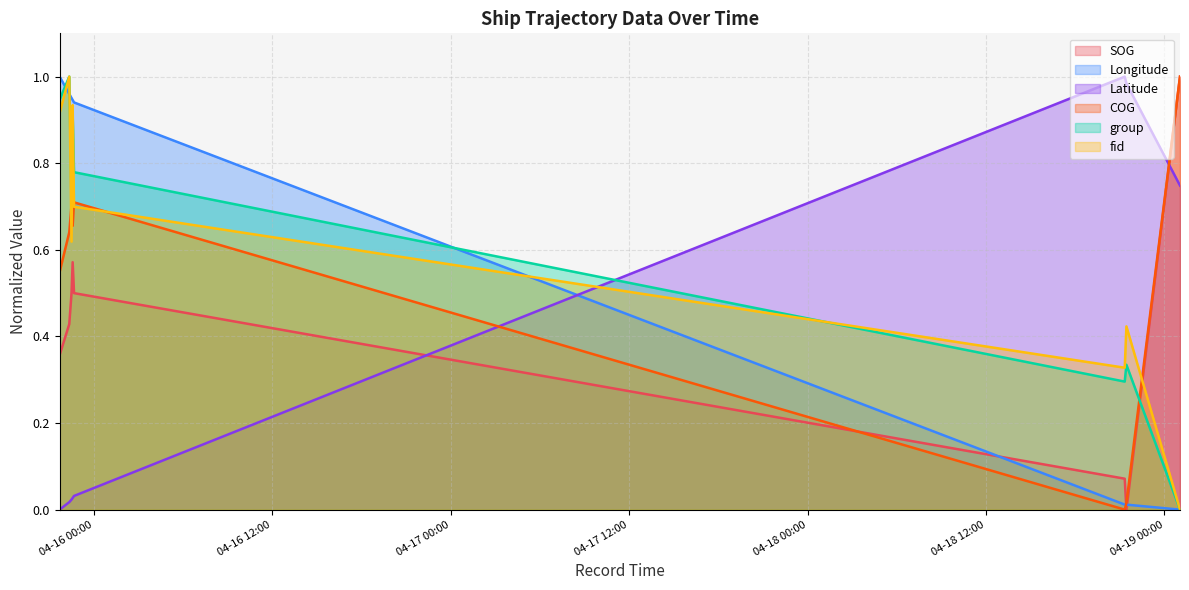

True or false: COG has a value of 0.9 at 2024-04-15 21:41:02.

False